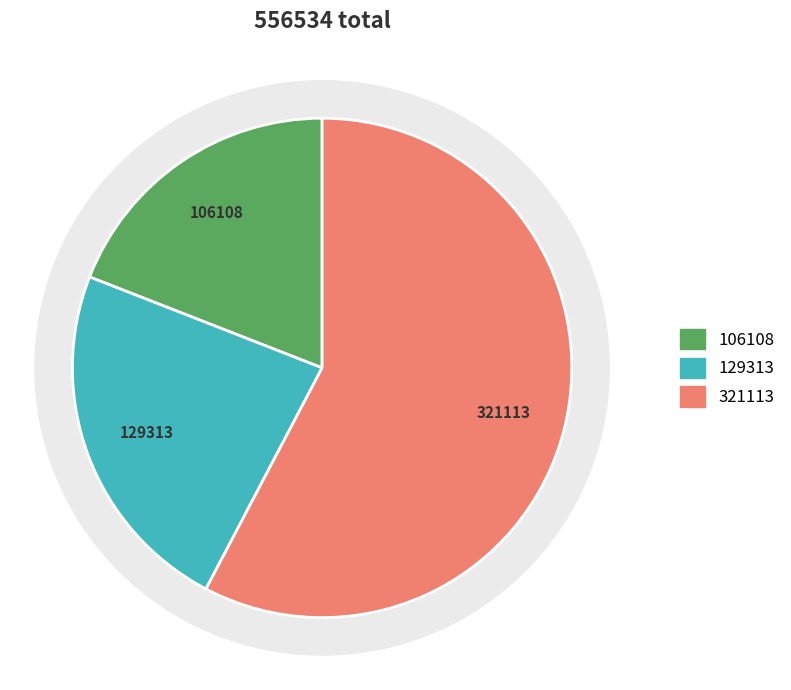

True or false: 邑郭旅中·出猎将军夜打围 accounts for 58% of the total.

True